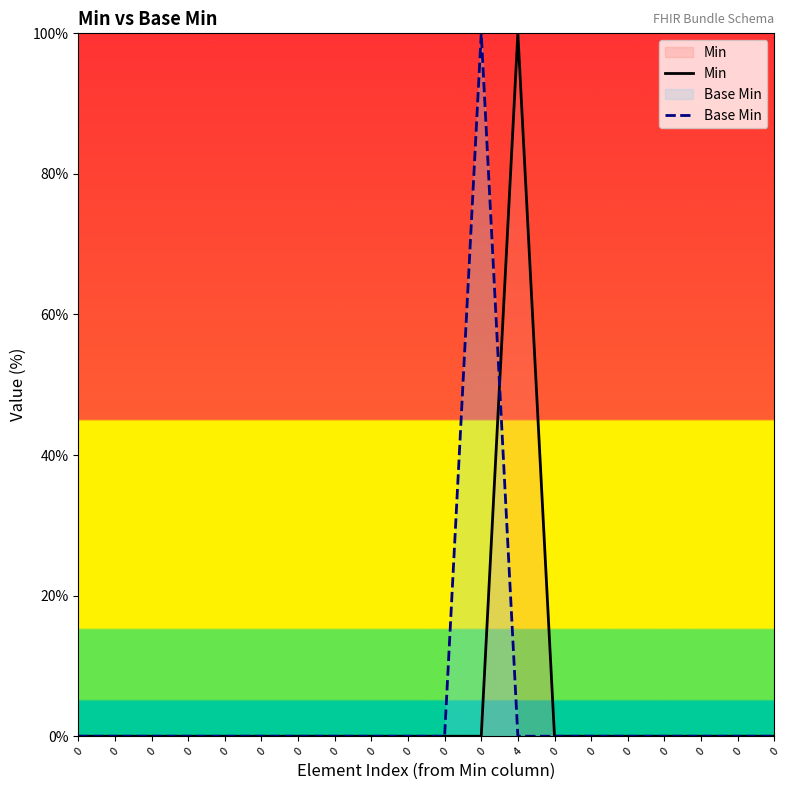

True or false: Base Min has more than 1 points higher than both neighbors.

False